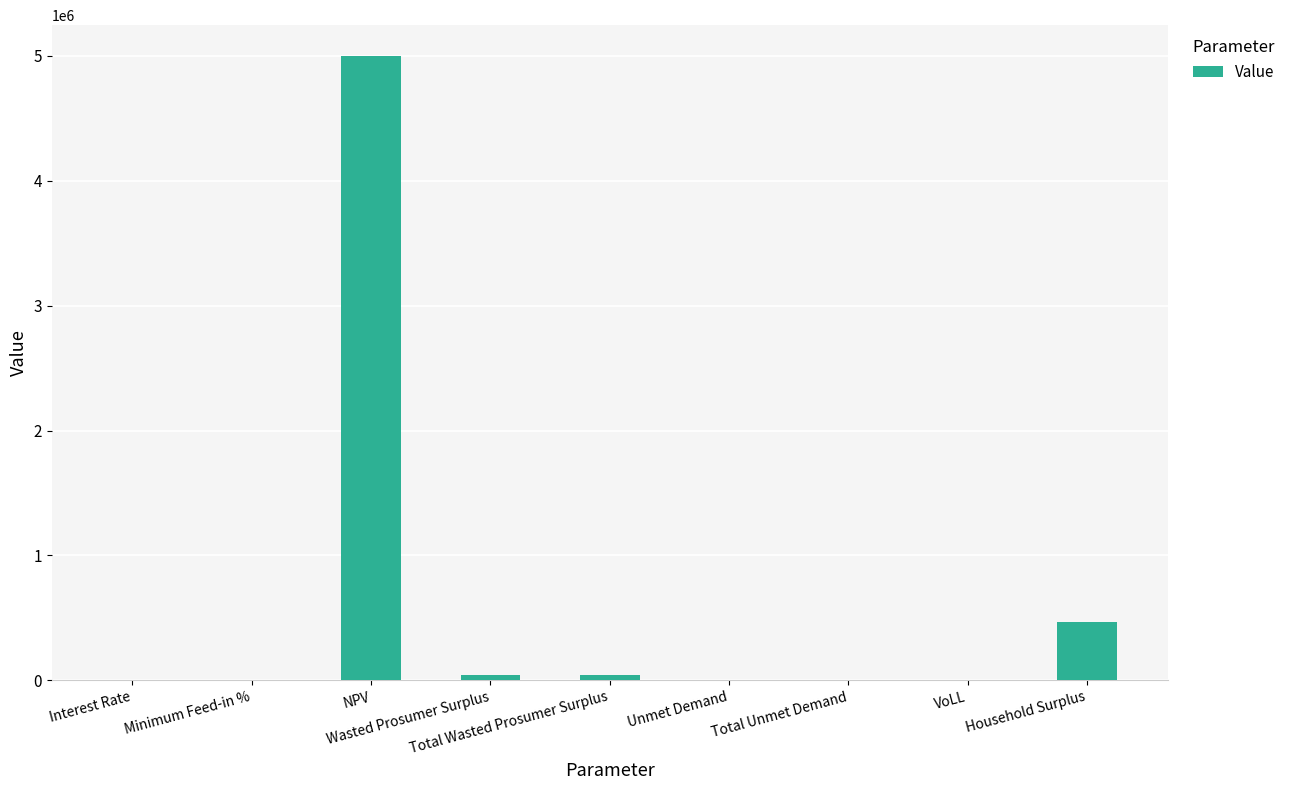

What is the sum of all values?

5561035.0